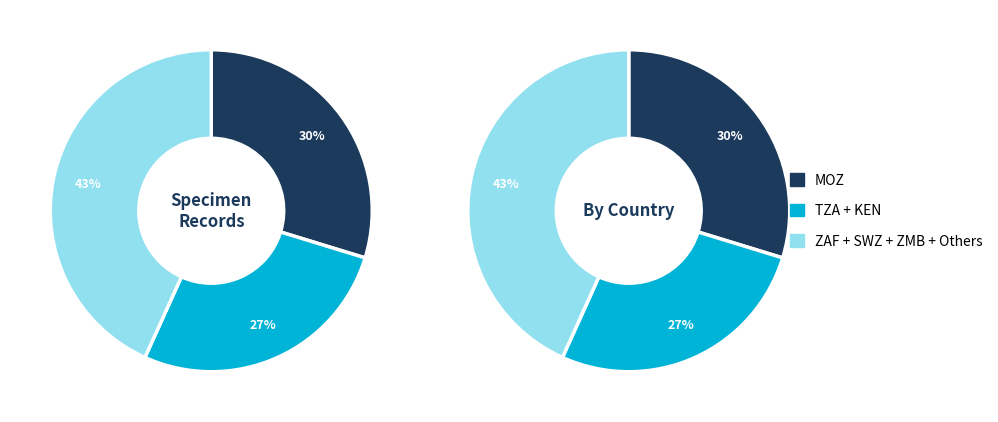

To the nearest percent, what portion does KEN represent?

5%